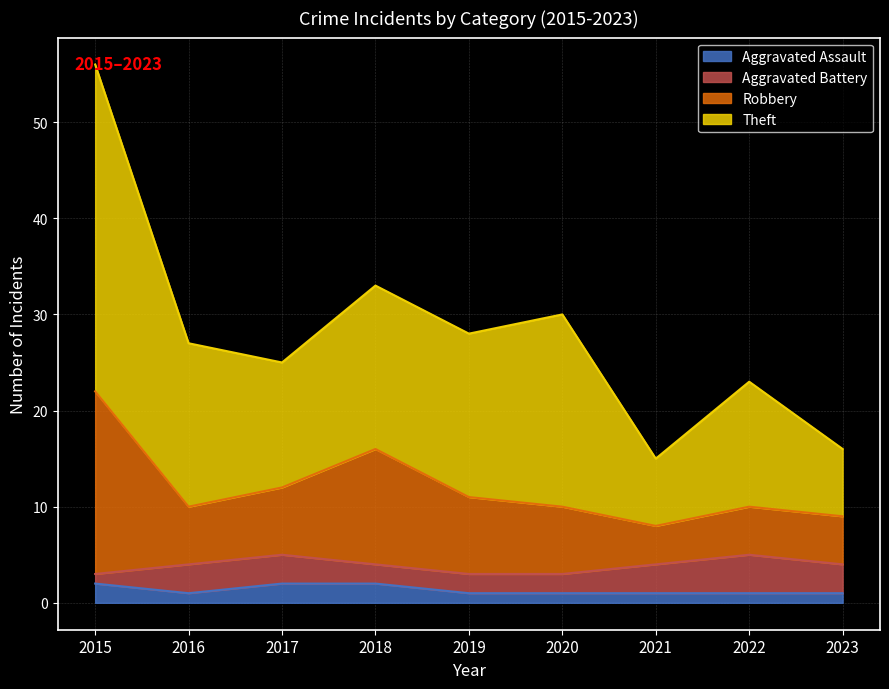

At which category is the sum across all series the highest?

2015